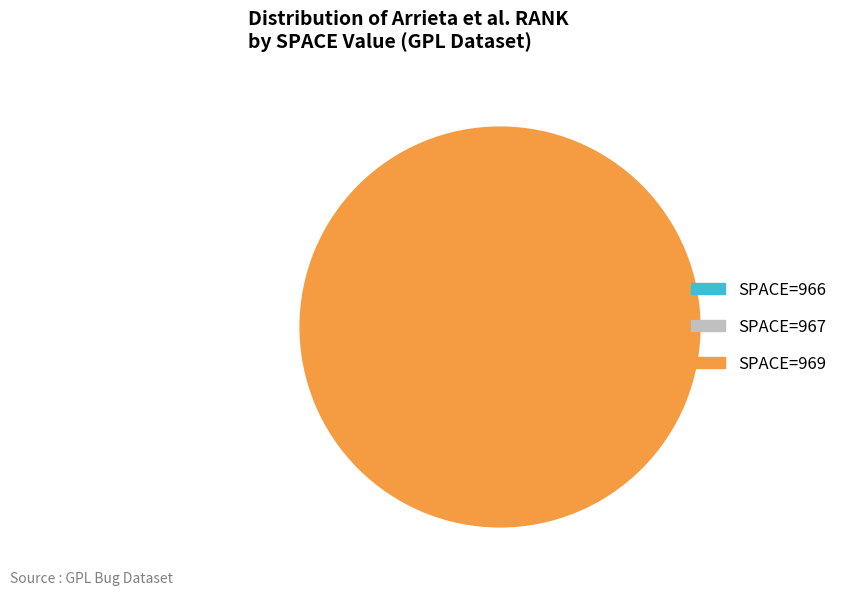

What portion of the pie excludes 966?

99.8%